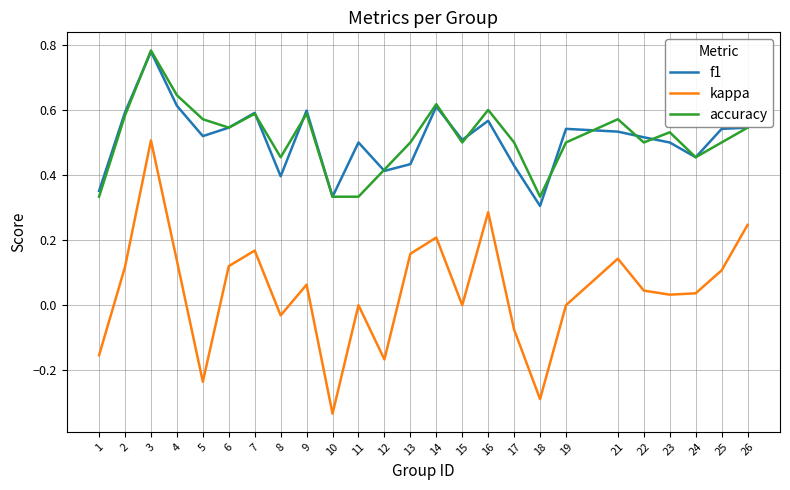

True or false: kappa and accuracy cross at least once.

False